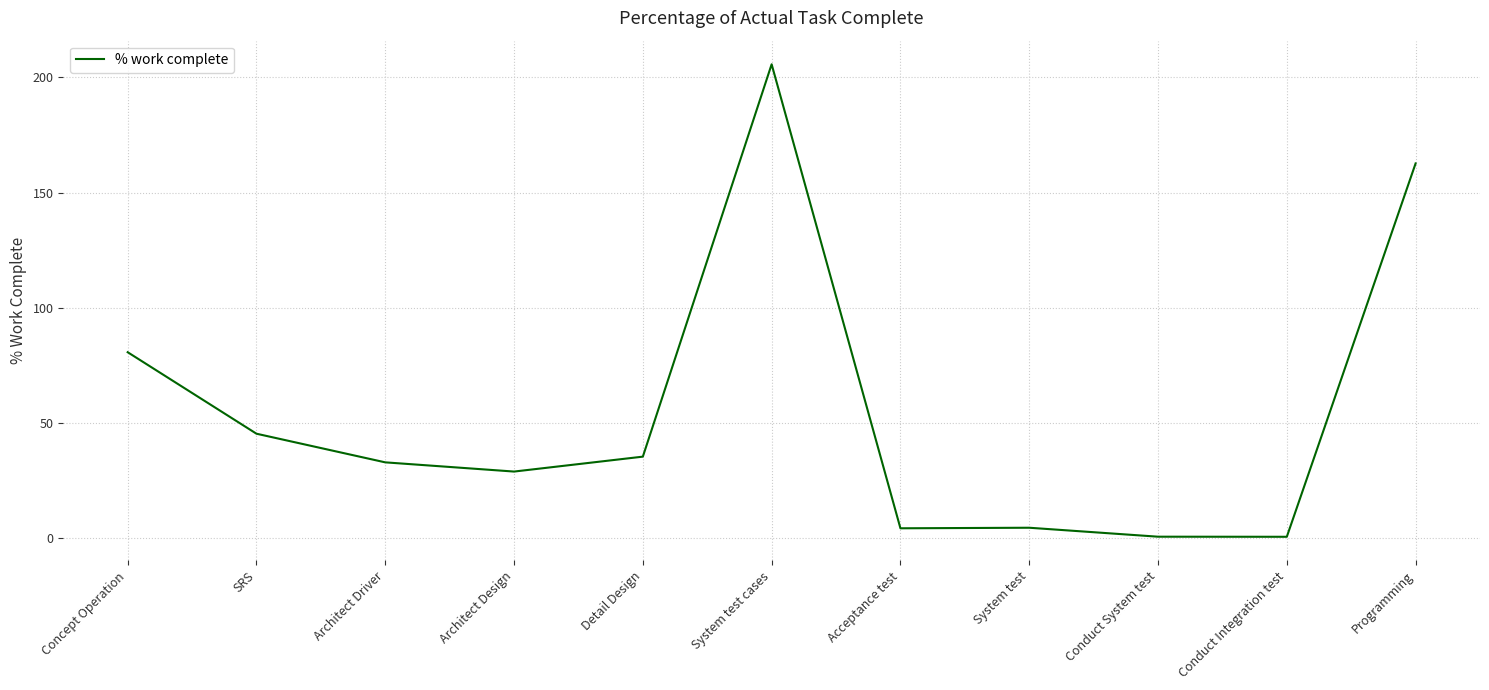

How many distinct data groups are displayed?

1